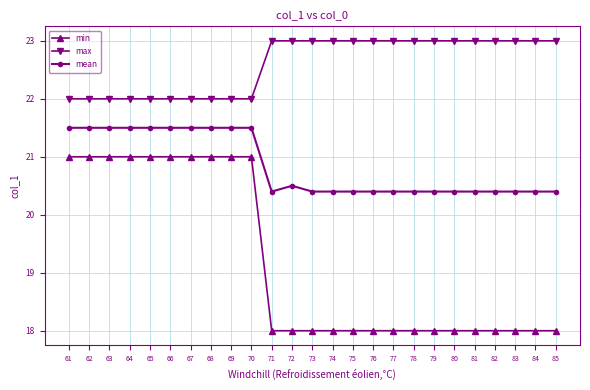

What is the value of the mean point at the 10th from the left?

21.5